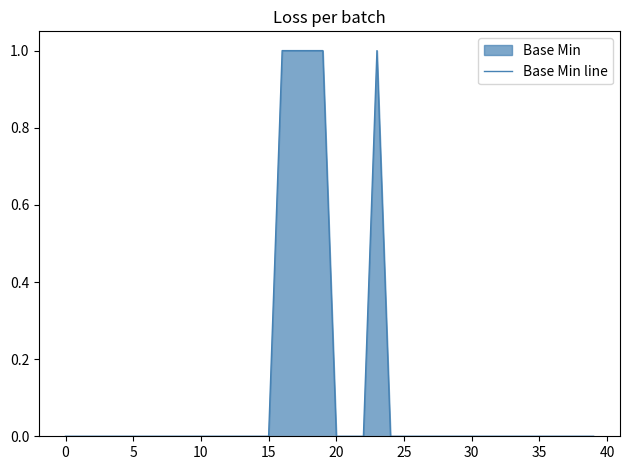

Which category has the highest value across all series?

16